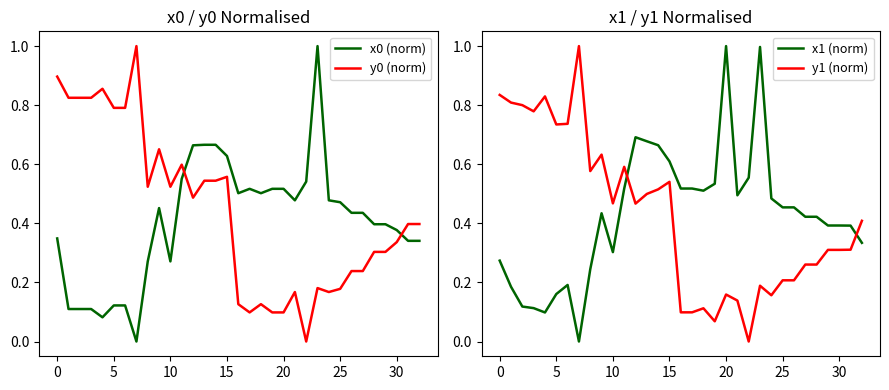

Where is y0 (norm) nearest to the value 0?

22